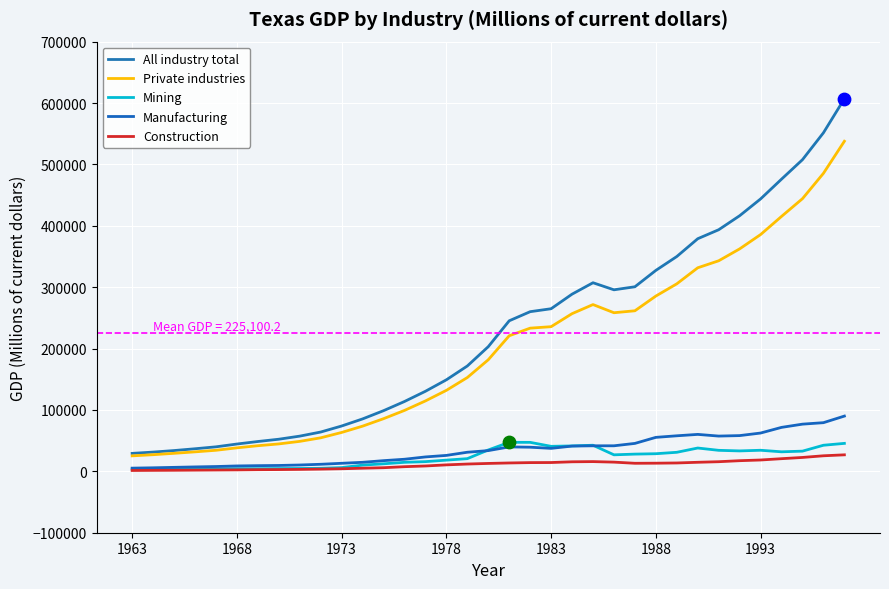

At how many categories does at least one series exceed 339757?

9